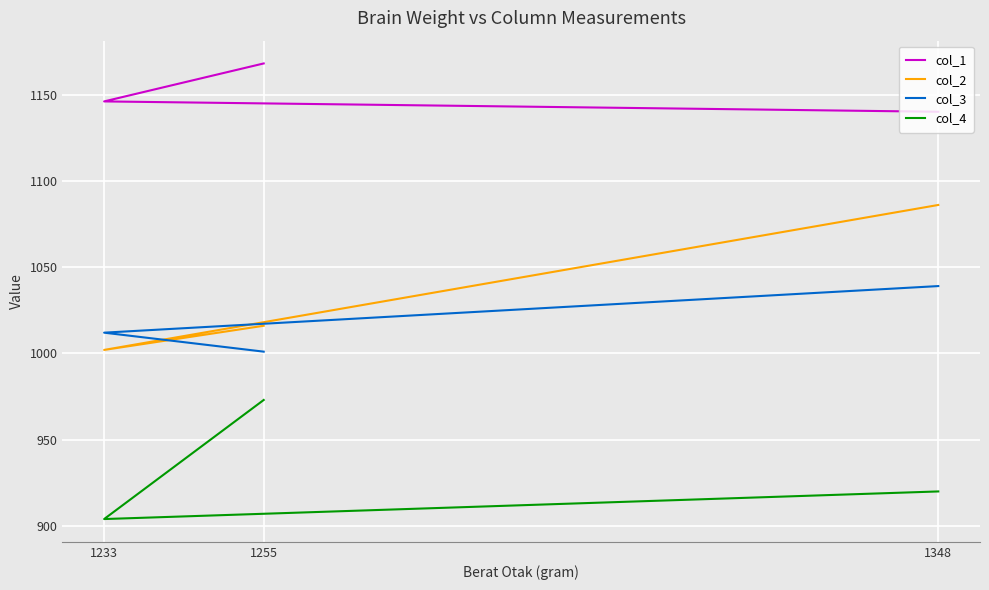

Rank the categories by col_3 value from lowest to highest.

1255, 1233, 1348